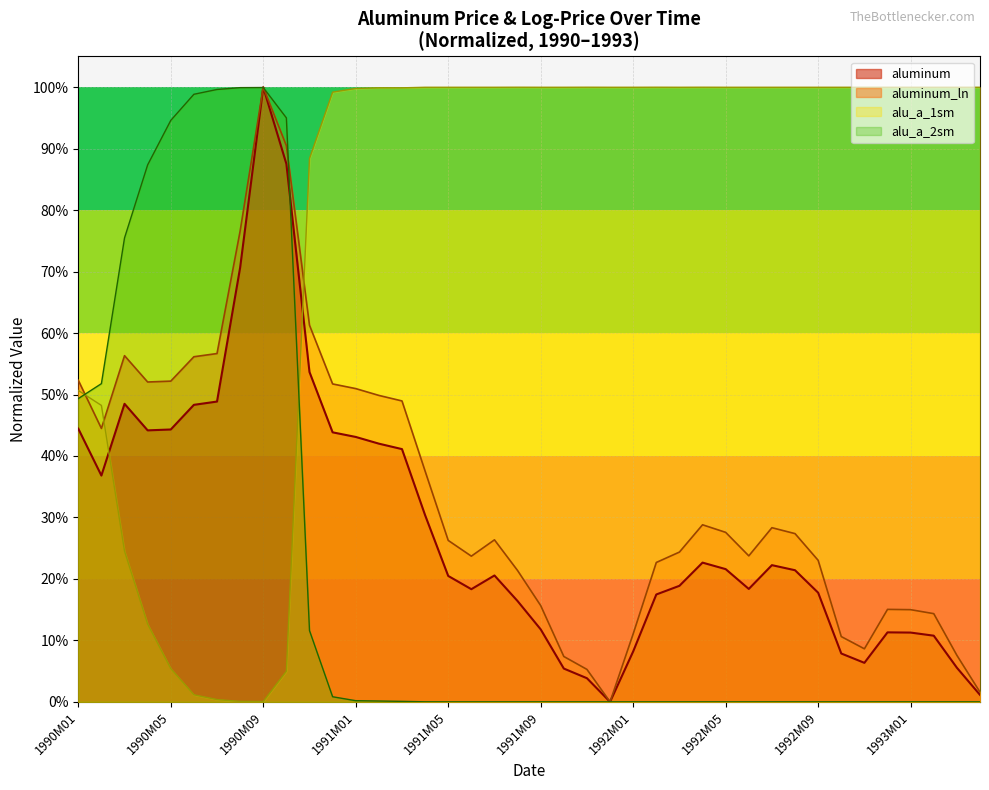

Is it true that aluminum equals 0.3 at 1992M02?

False